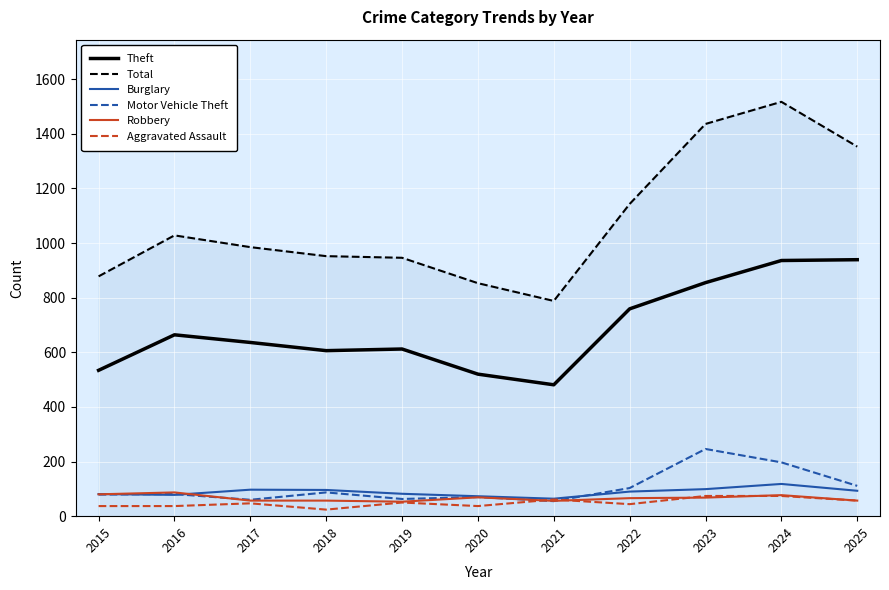

What is the difference between the maximum and minimum values in the Robbery series?

34